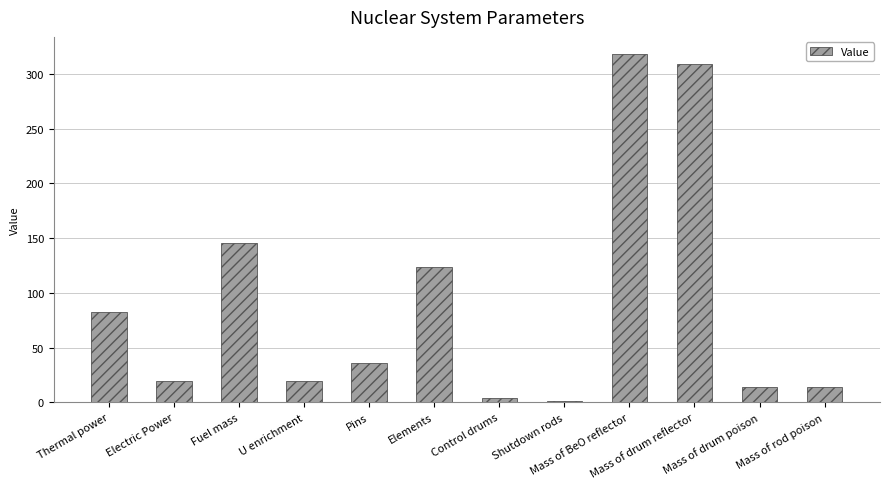

What is the sum of the values at U enrichment and Mass of rod poison?

33.8